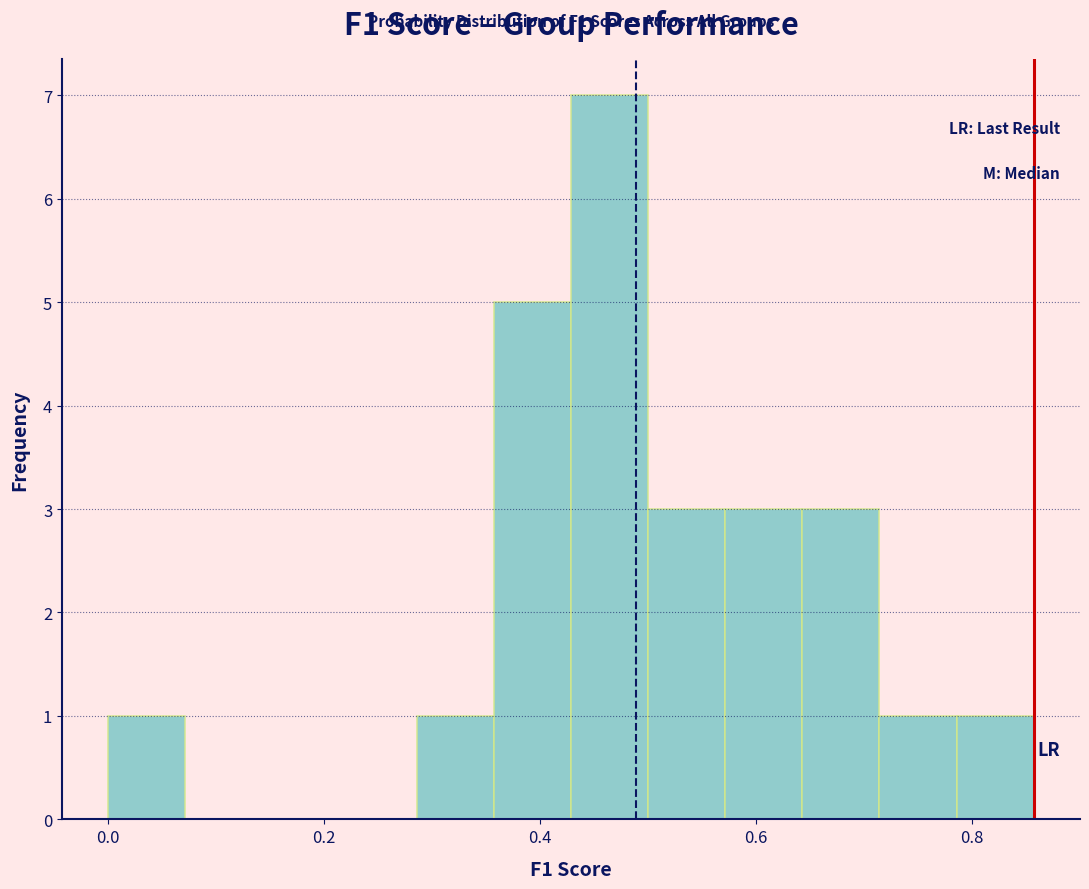

Around what value on the x-axis is the tallest bar? Give the approximate position of its centre, as read against the axis.

0.46